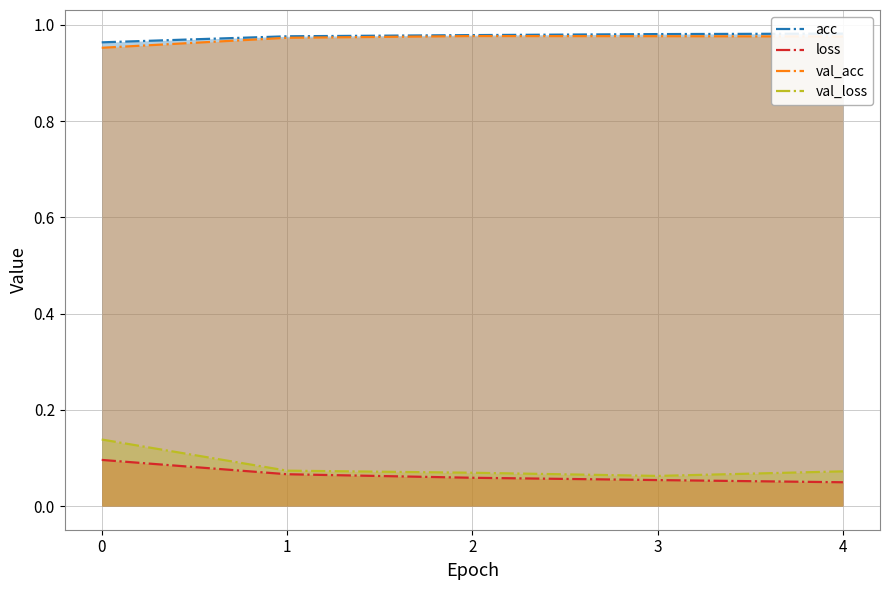

At how many categories does at least one series exceed 0?

5